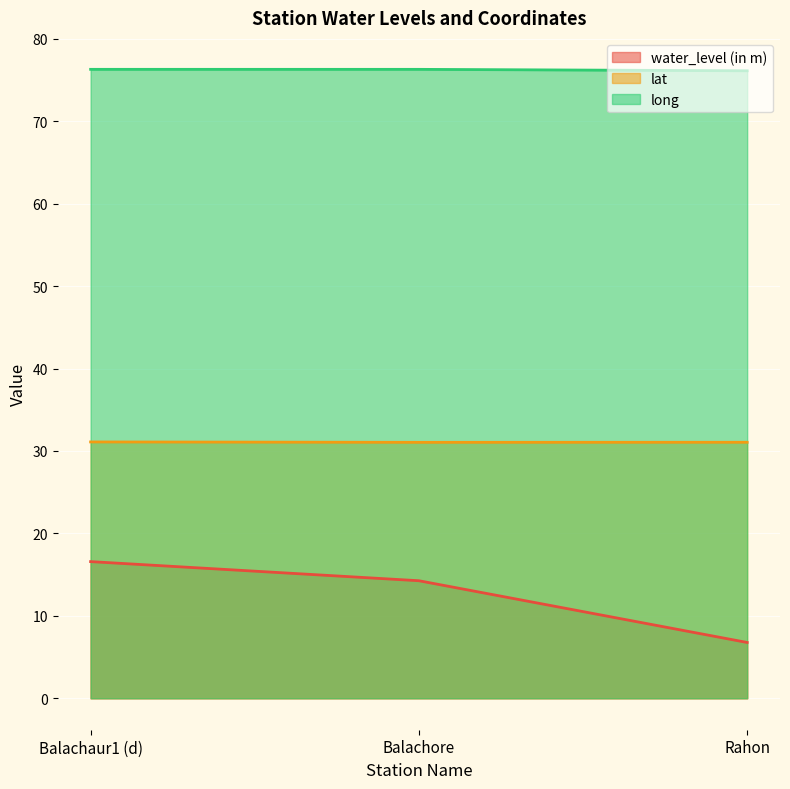

Reading left to right, what are all the values shown in this chart?

water_level (in m): Balachaur1 (d)=16.6	Balachore=14.3	Rahon=6.8
lat: Balachaur1 (d)=31.1	Balachore=31.1	Rahon=31.1
long: Balachaur1 (d)=76.3	Balachore=76.3	Rahon=76.1